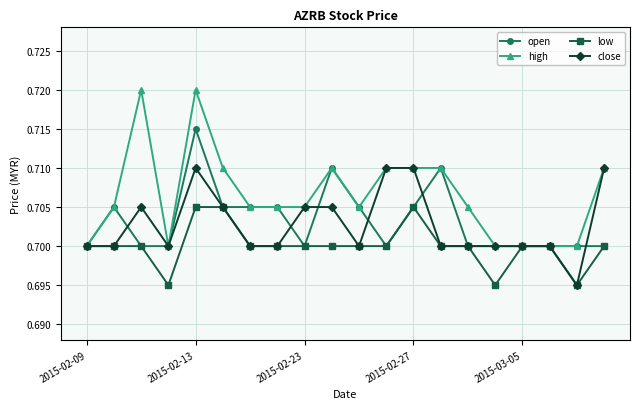

Count the high values in the range 0 to 1.

20